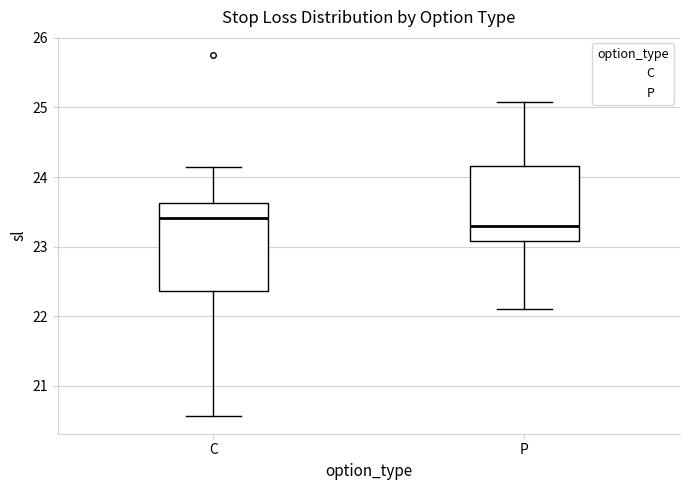

Where is the lower edge of the box for P on the y-axis? The values are not printed on the chart, so give them approximately, as read against the axis.

23.1